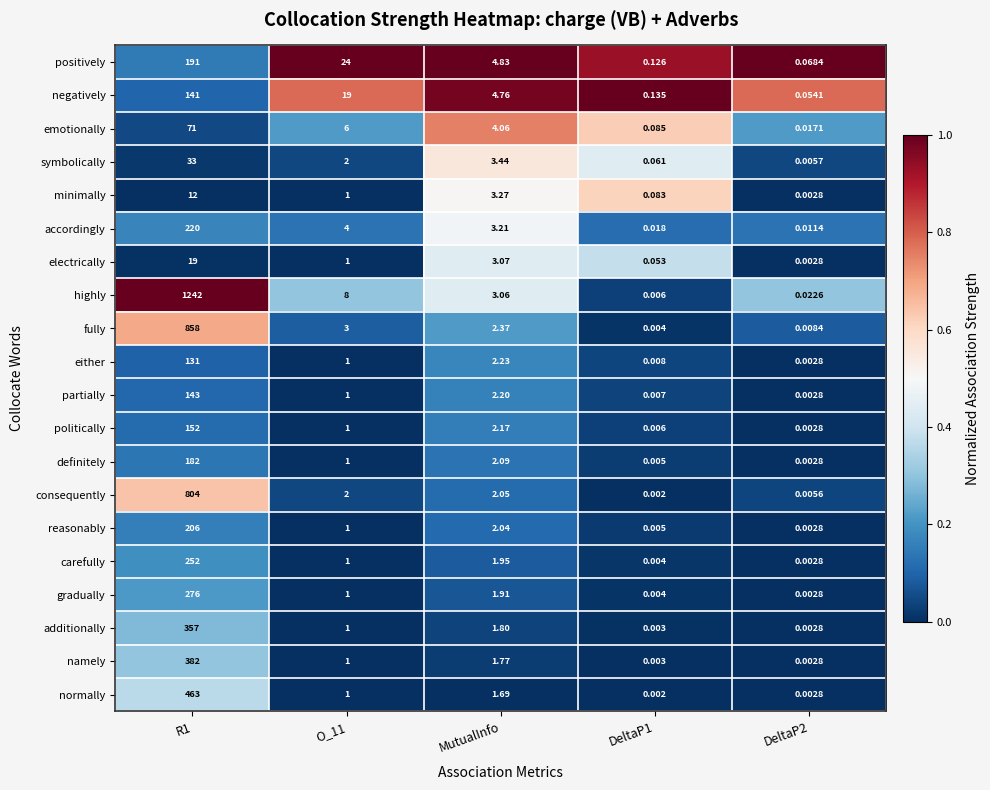

Which series has the largest range (max minus min)?

highly